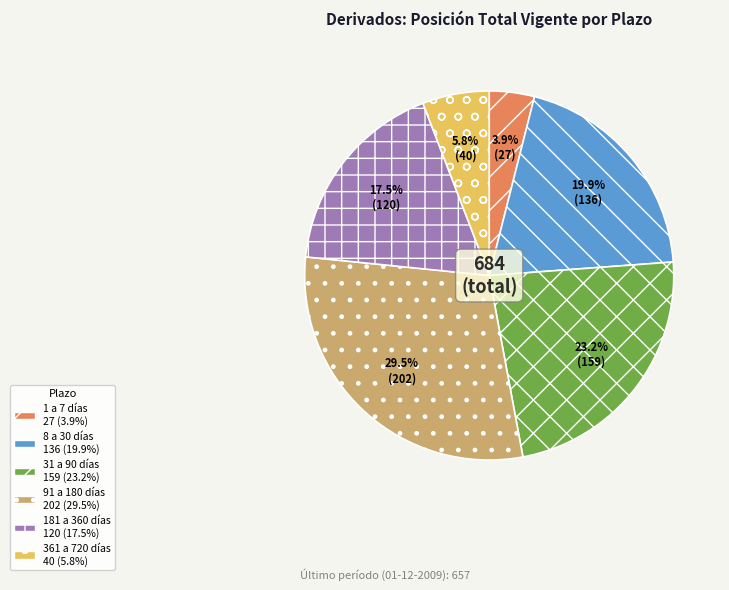

Is there a majority slice in this chart?

No